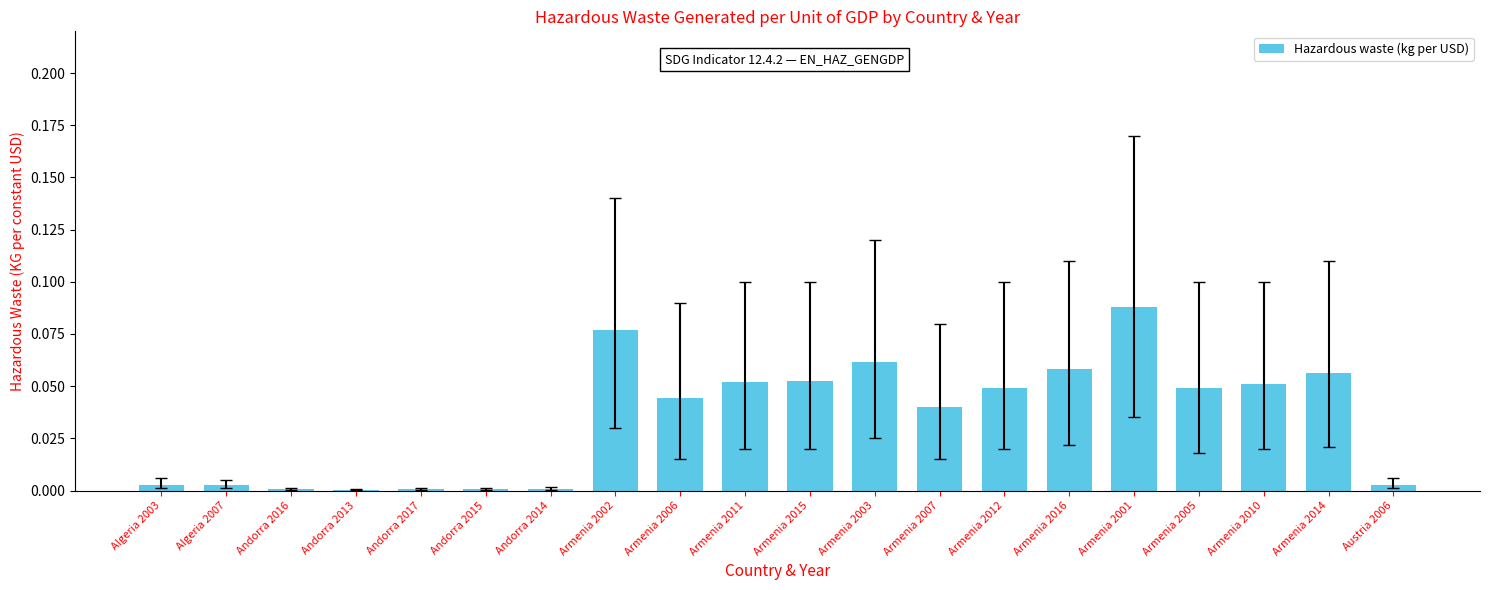

At which category does the chart reach its peak across all series?

Armenia 2001